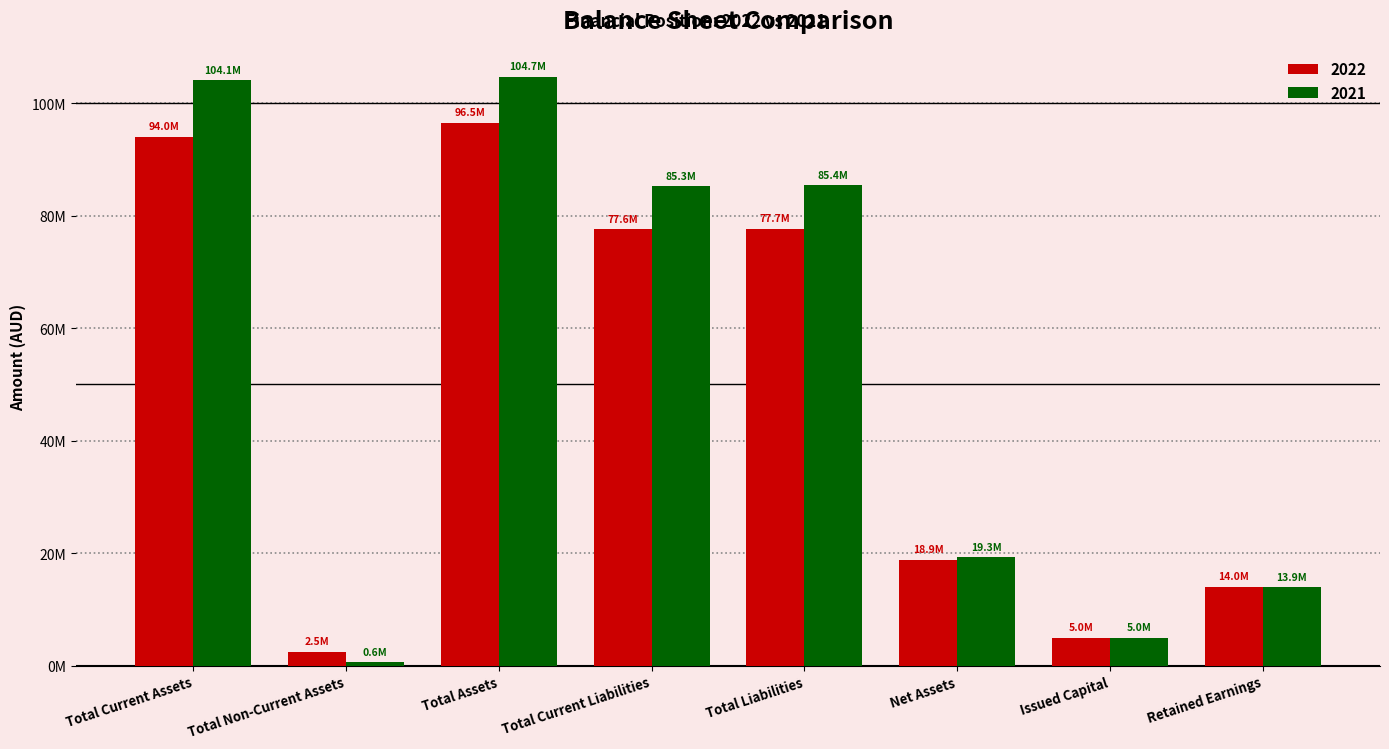

What are all the series names shown in the legend?

2022, 2021